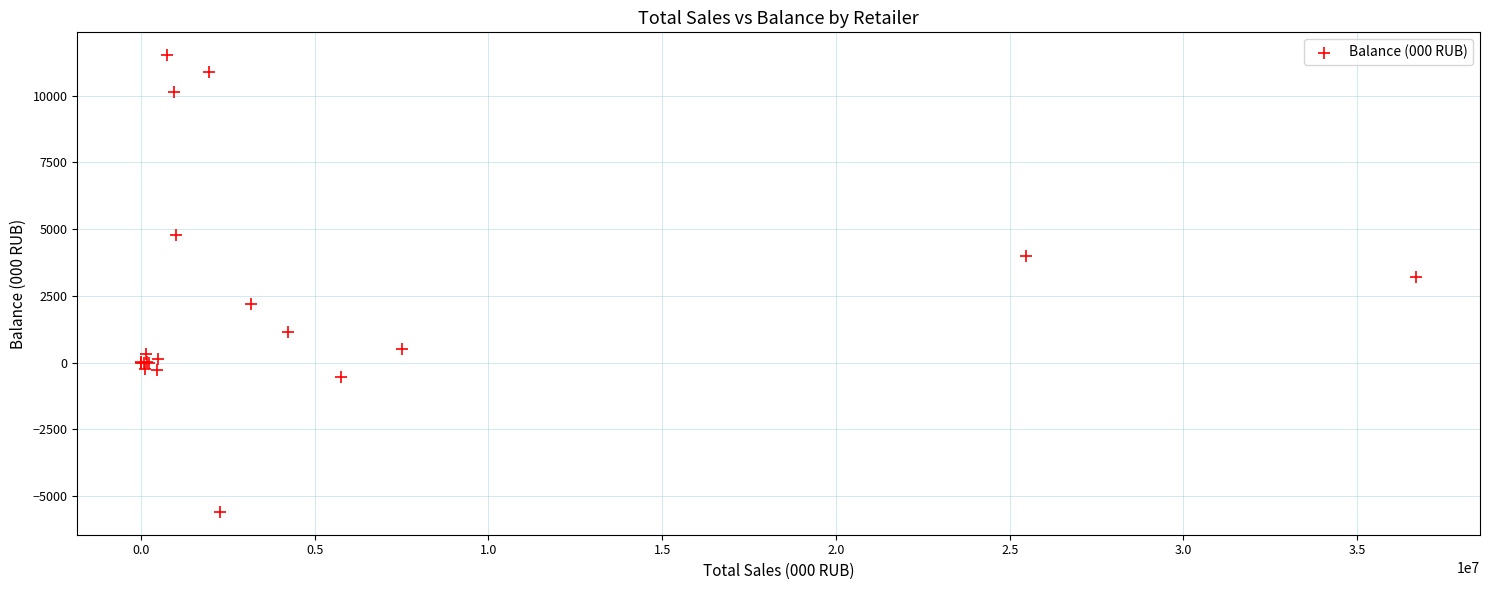

What Y value in the scatter plot is closest to 2962?

3198.0